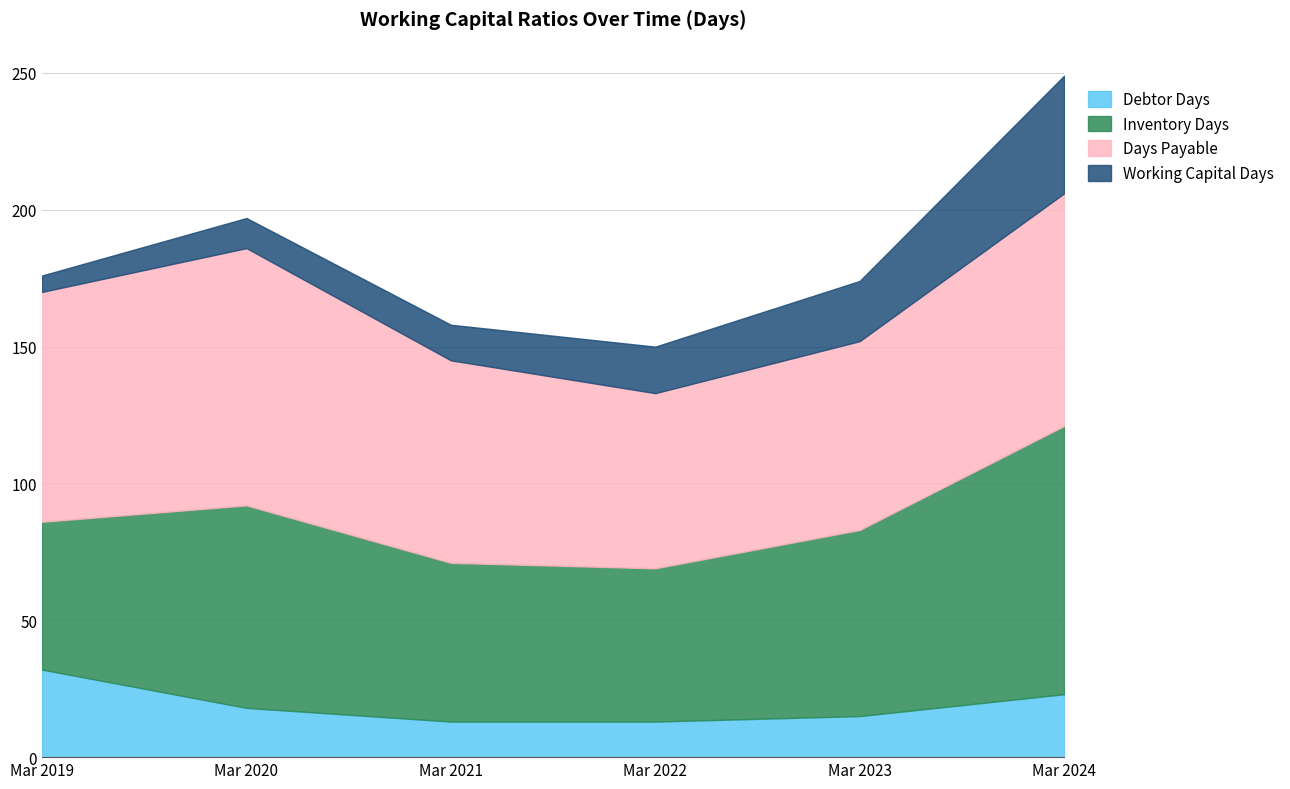

Reading left to right, extract all data points from this chart.

Debtor Days: Mar 2019=32	Mar 2020=18	Mar 2021=13	Mar 2022=13	Mar 2023=15	Mar 2024=23
Inventory Days: Mar 2019=54	Mar 2020=74	Mar 2021=58	Mar 2022=56	Mar 2023=68	Mar 2024=98
Days Payable: Mar 2019=84	Mar 2020=94	Mar 2021=74	Mar 2022=64	Mar 2023=69	Mar 2024=85
Working Capital Days: Mar 2019=6	Mar 2020=11	Mar 2021=13	Mar 2022=17	Mar 2023=22	Mar 2024=43